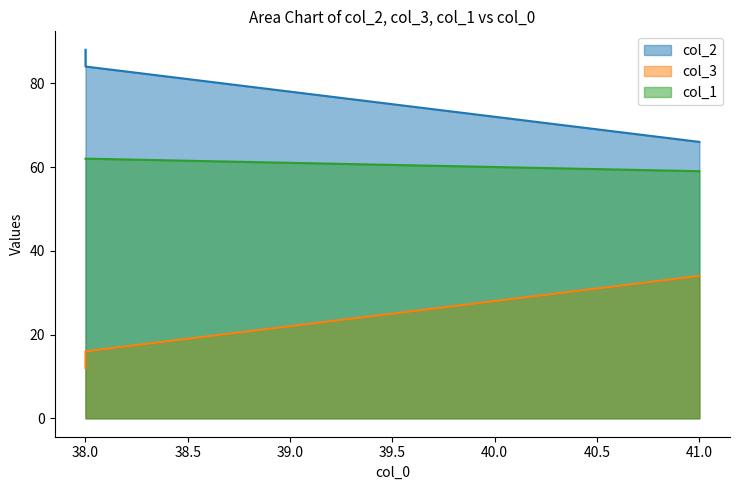

What is the greatest value displayed?

88